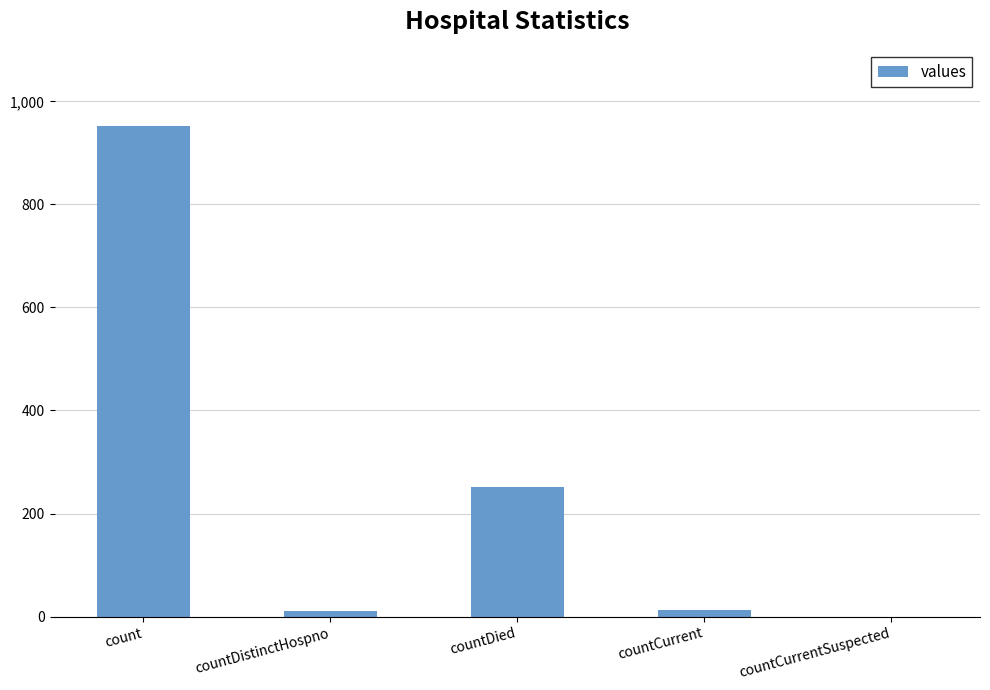

How many positive values are there?

4